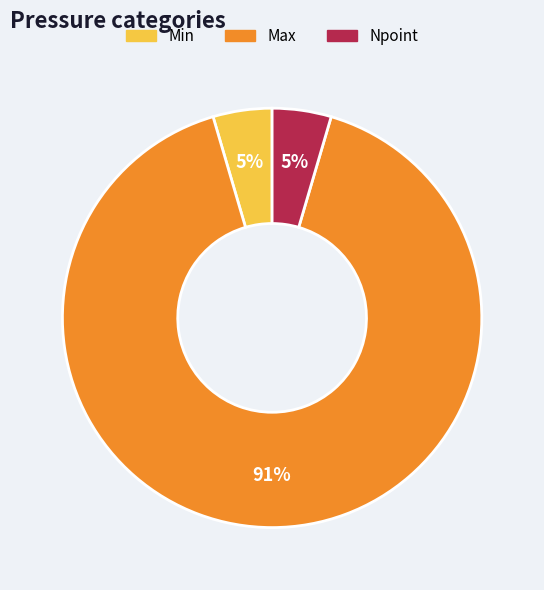

The Max slice represents 99% of the pie. True or false?

False